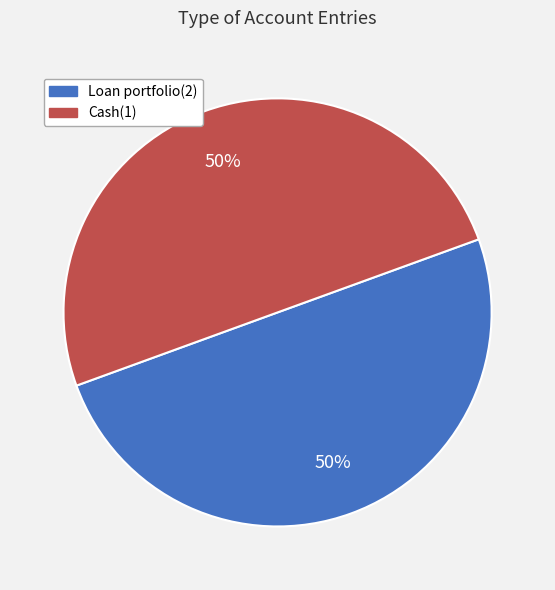

Approximately how many times larger is the value at Loan portfolio(2) compared to Cash(1)?

1.0